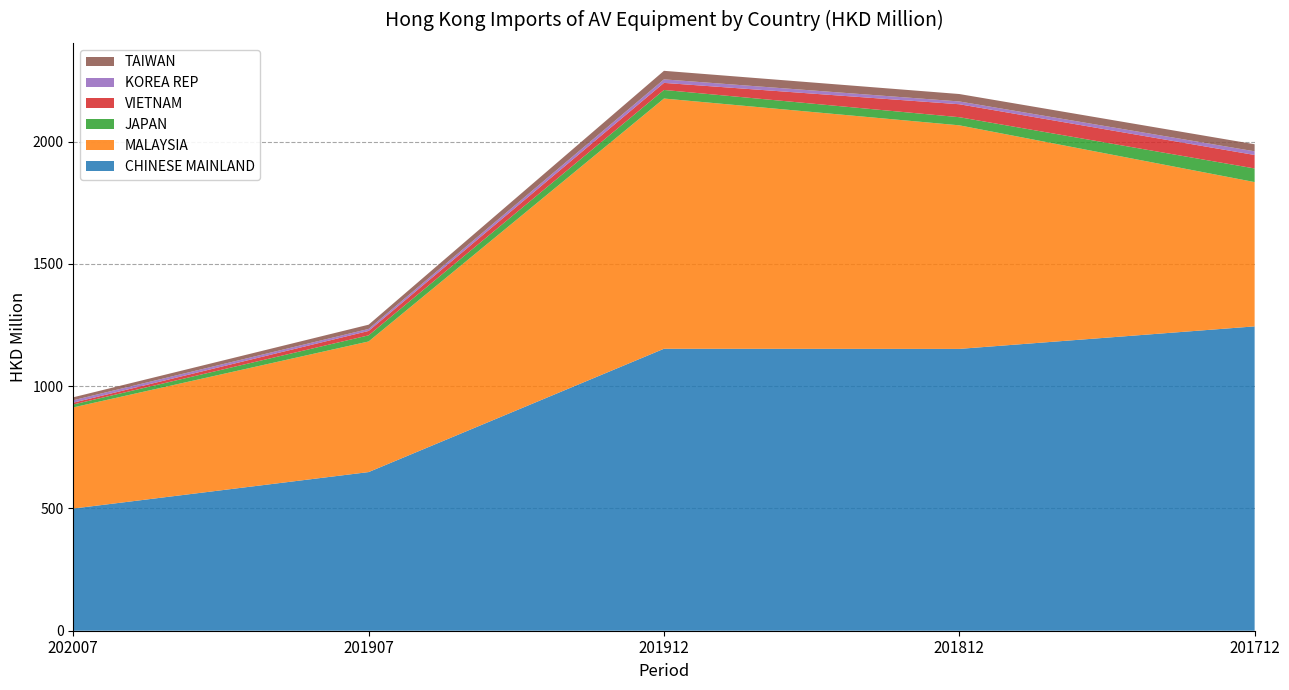

Reading right to left, transcribe all the data shown in this chart.

CHINESE MAINLAND: 1244.6	1152.5	1153.1	648.8	499.6
MALAYSIA: 590.1	914.3	1023.3	534.1	413.7
JAPAN: 55.7	33.2	35.1	25.1	12.0
VIETNAM: 55.1	53.0	28.9	18.0	7.4
KOREA REP: 15.0	11.4	14.4	8.3	9.9
TAIWAN: 28.9	30.4	34.9	17.3	12.1